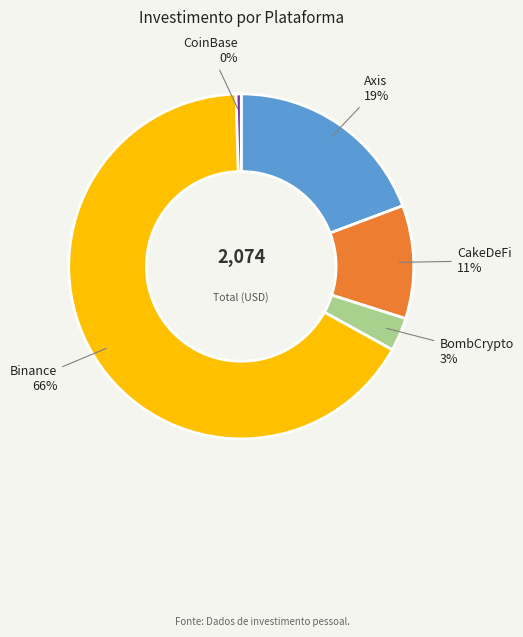

Is the sum of BombCrypto and CoinBase greater than half?

No